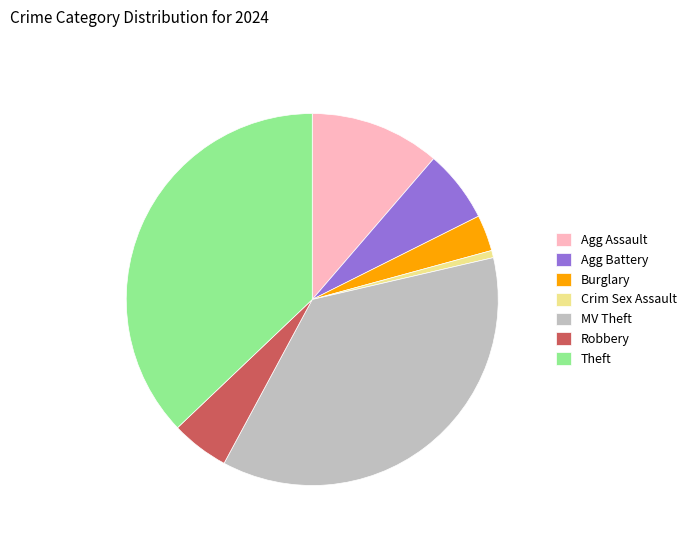

Count the number of slices in the pie.

7